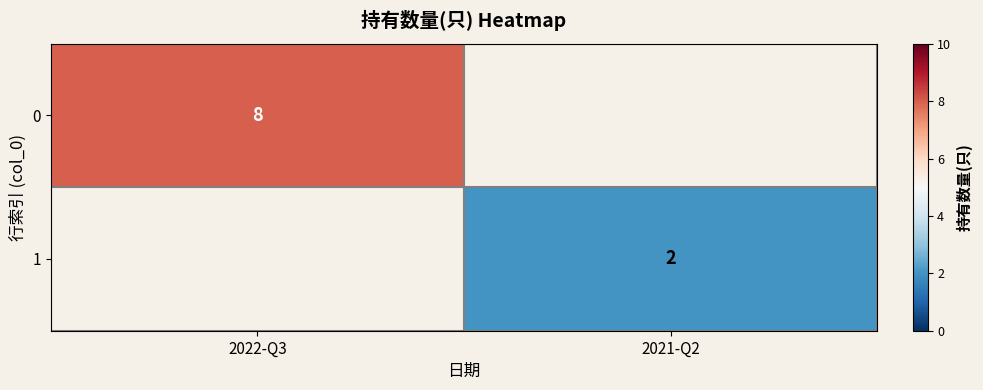

True or false: 0 has a value of 12 at 2022-Q3.

False